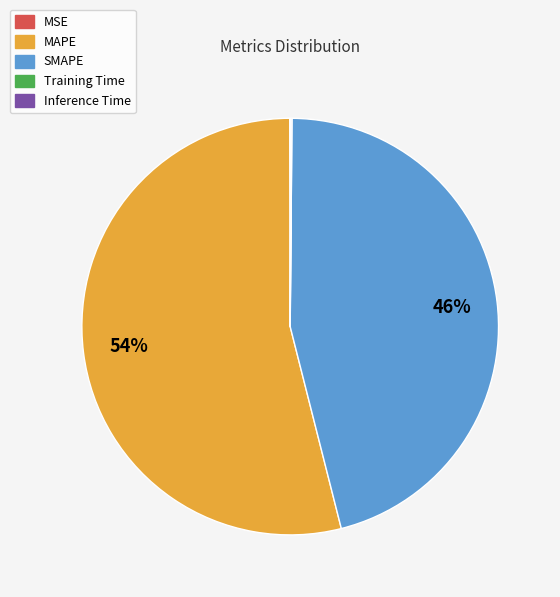

To the nearest percent, what portion does SMAPE represent?

46%